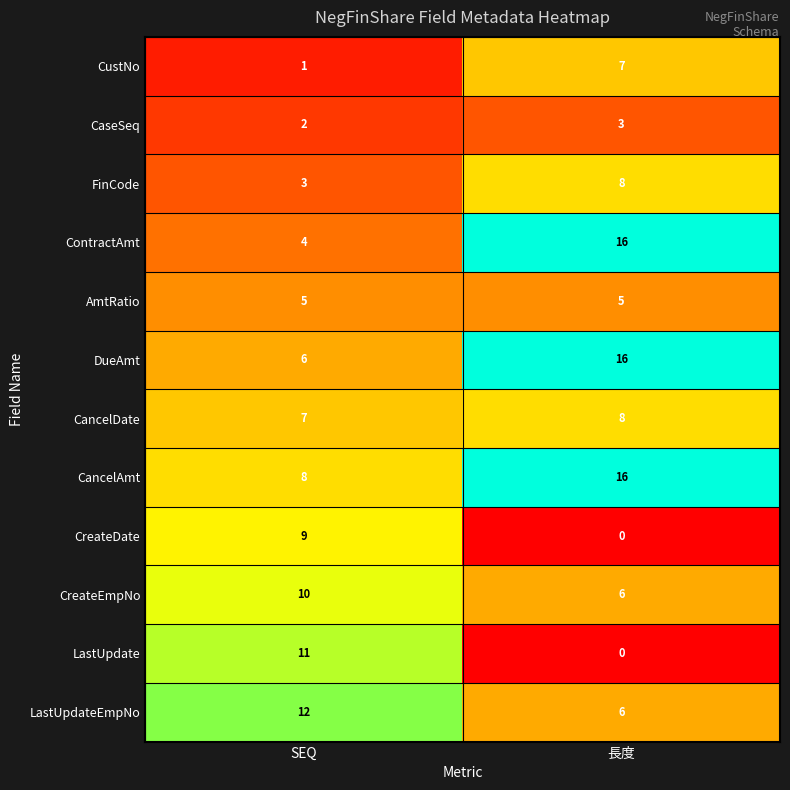

How many data points does each series have?

2